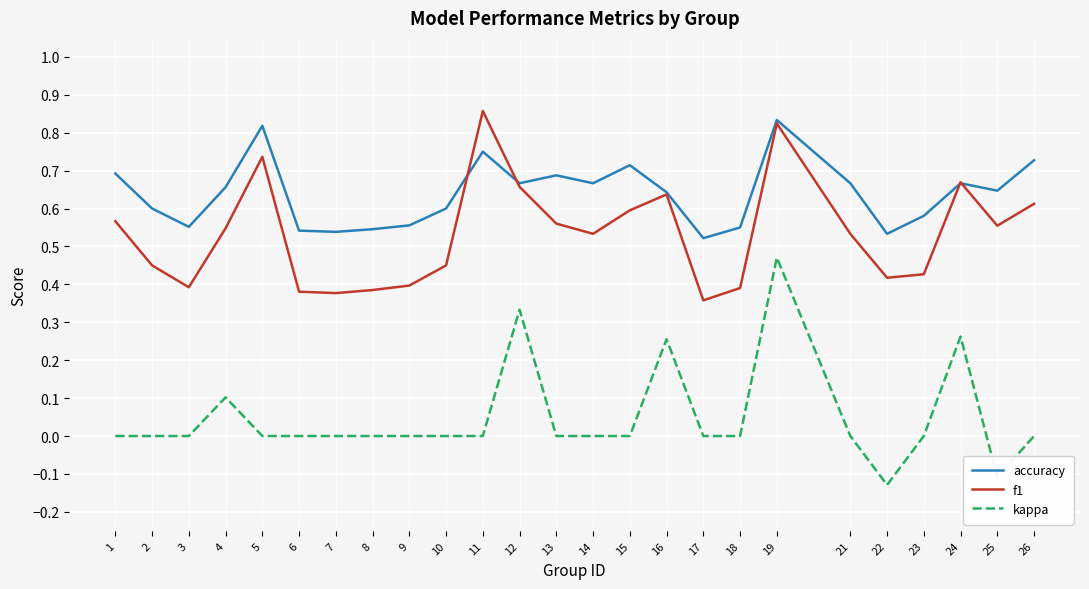

At how many categories does at least one series exceed 0?

25